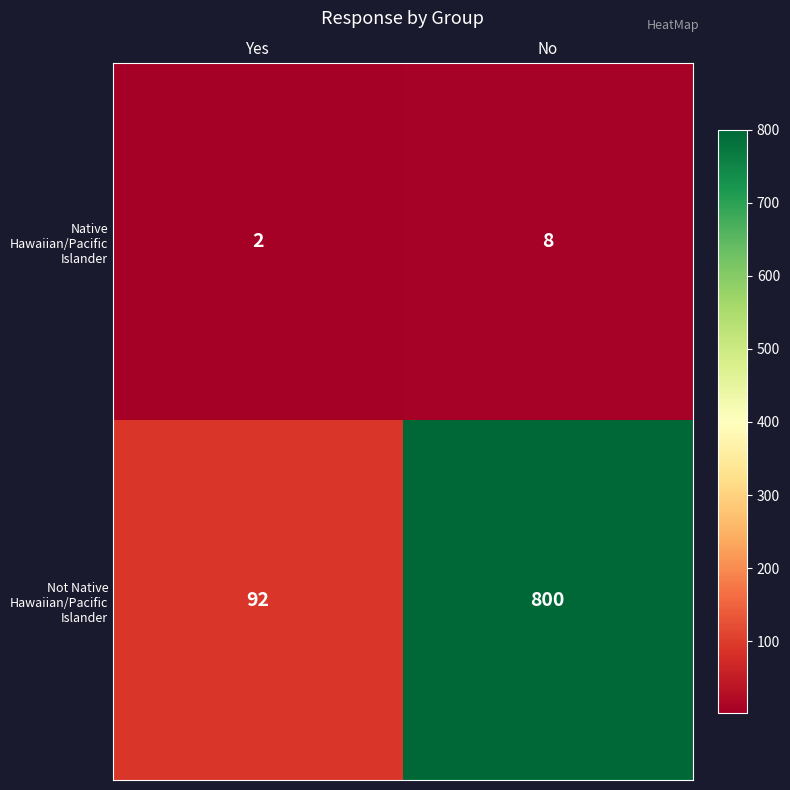

Rank the series by their maximum value, from highest to lowest.

Not Native Hawaiian/Pacific Islander, Native Hawaiian/Pacific Islander